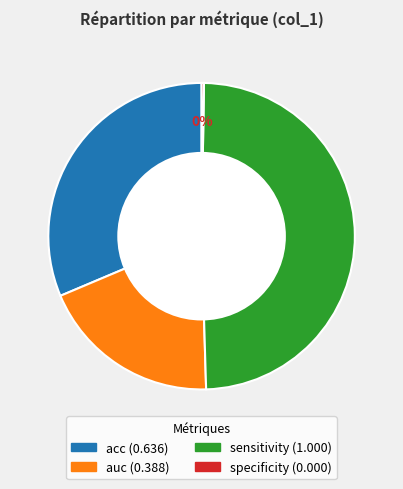

Between auc and acc, which is larger?

acc